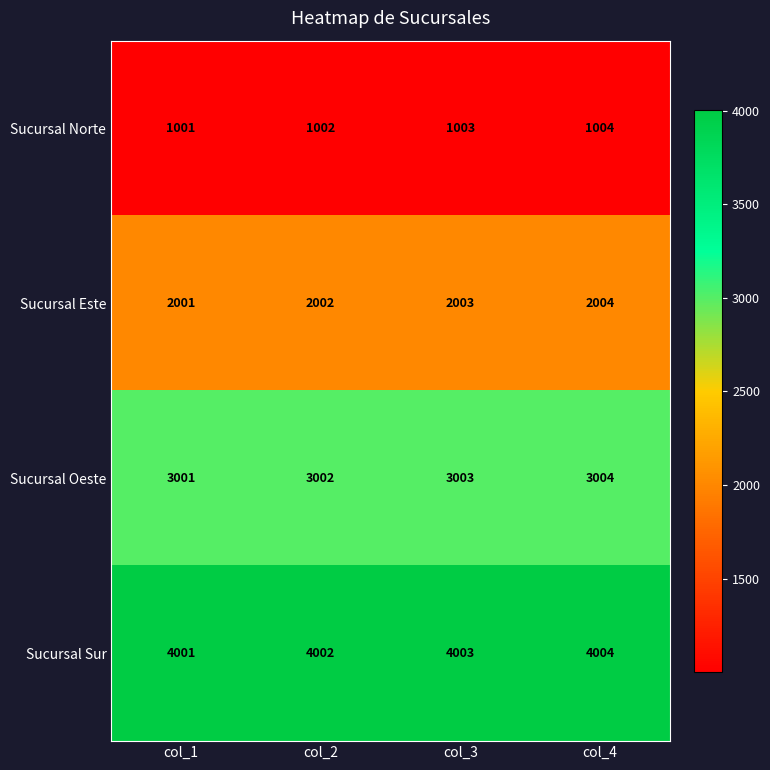

How many categories are shown in the chart?

4